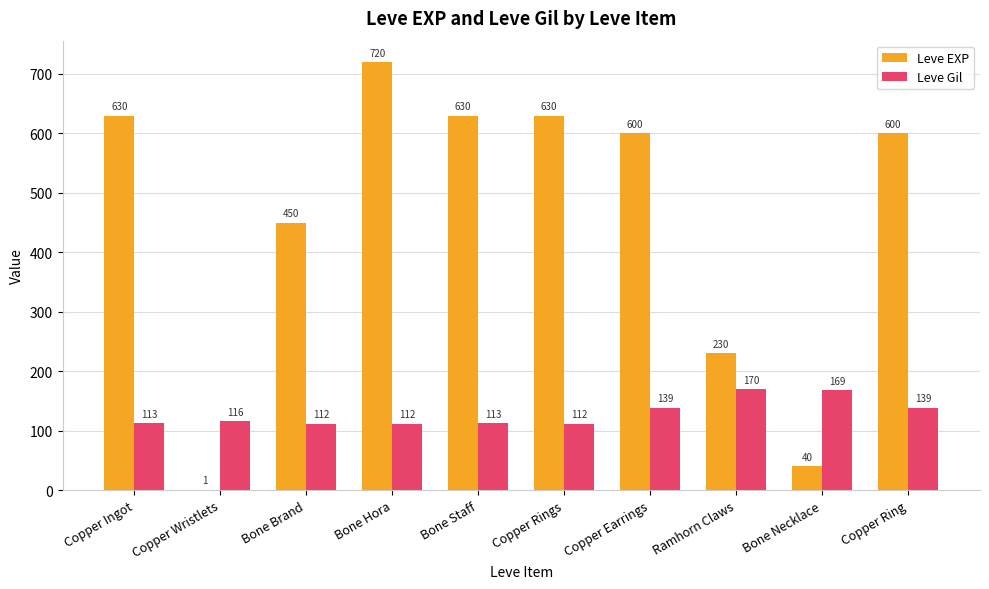

Between Copper Wristlets and Ramhorn Claws, which series saw the biggest shift?

Leve EXP